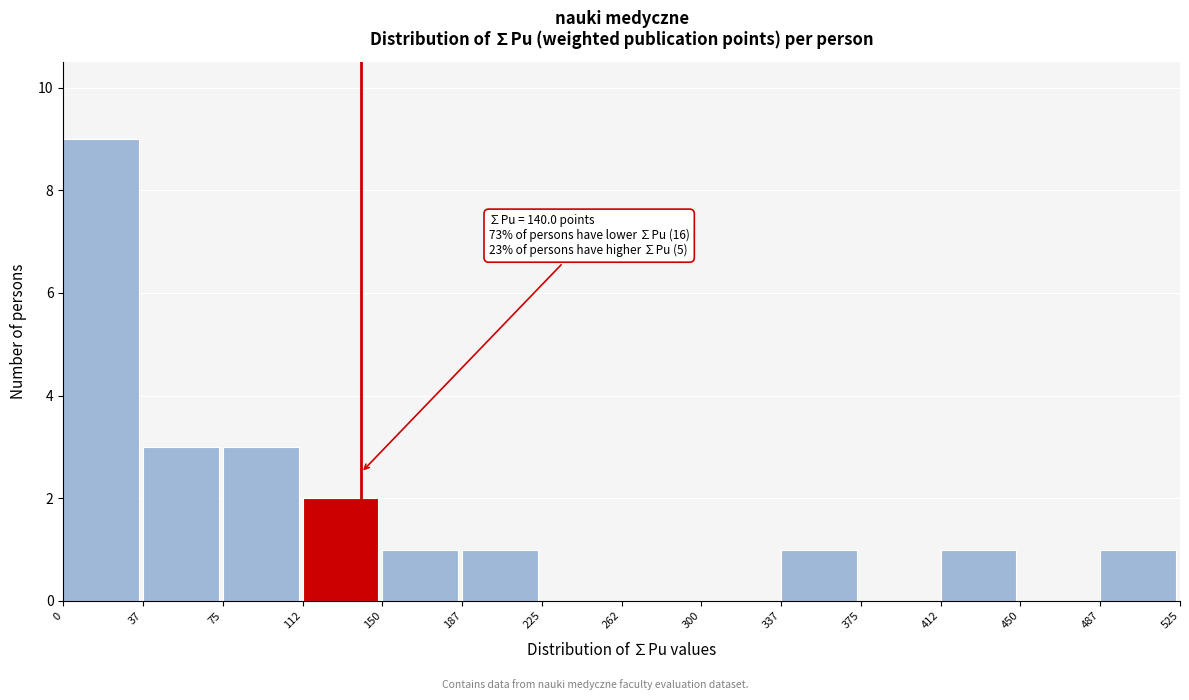

Which range on the x-axis has the tallest bar?

0 to 37